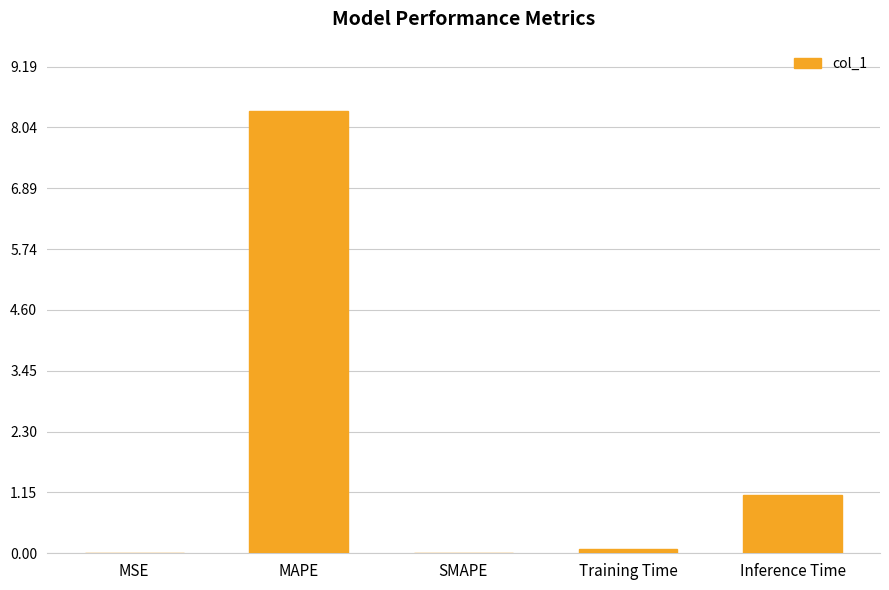

Does the chart contain stacked bars?

No